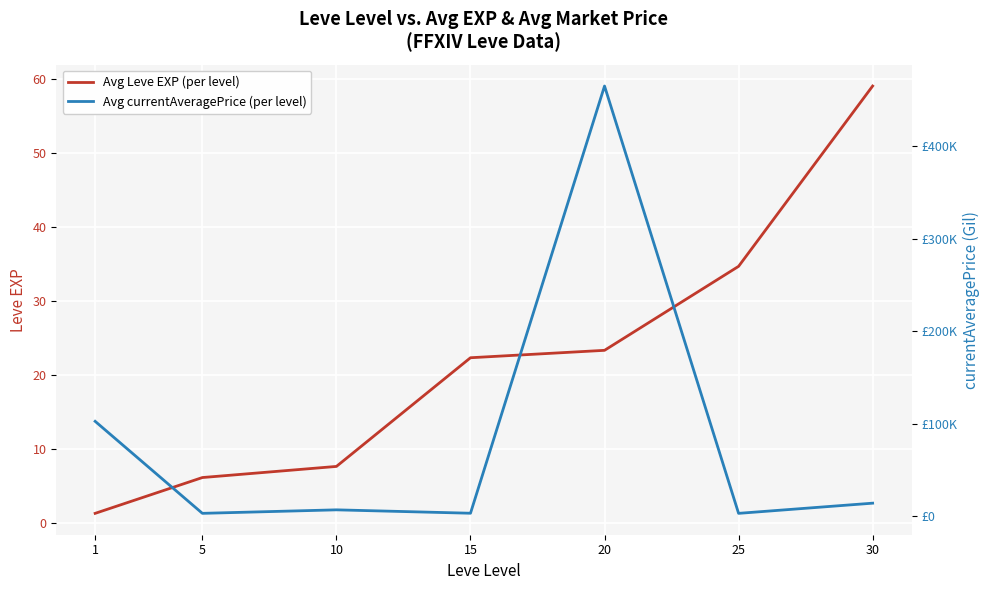

True or false: Avg Leve EXP (per level) has a value of 2.1 at 1.

False